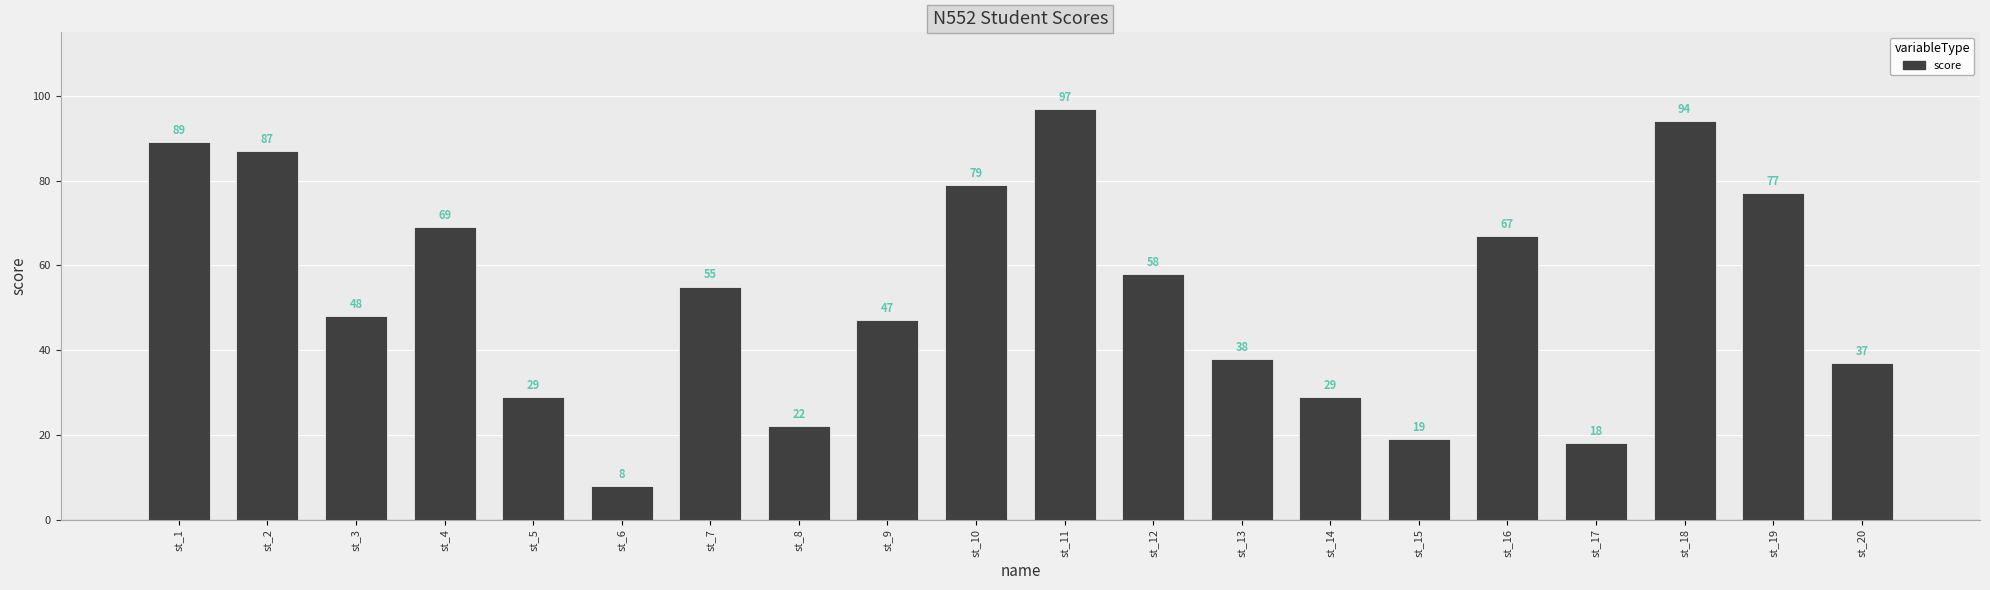

Reading left to right, transcribe all the data shown in this chart.

st_1=89	st_2=87	st_3=48	st_4=69	st_5=29	st_6=8	st_7=55	st_8=22	st_9=47	st_10=79	st_11=97	st_12=58	st_13=38	st_14=29	st_15=19	st_16=67	st_17=18	st_18=94	st_19=77	st_20=37